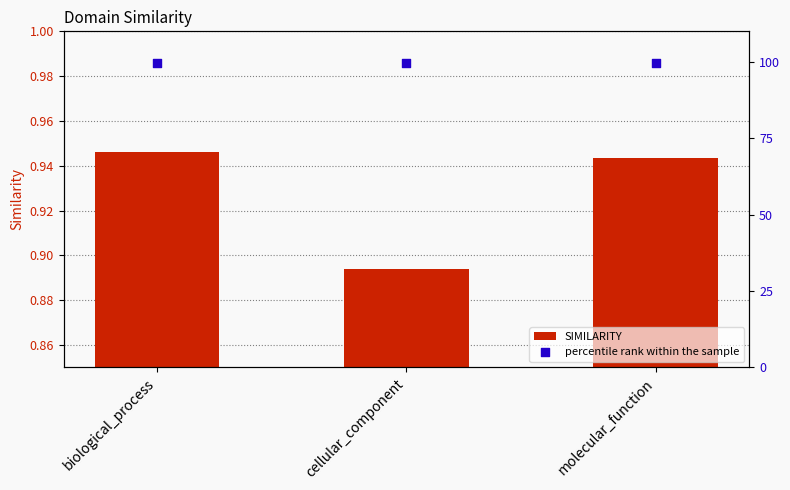

Which series has the widest spread of Y values?

SIMILARITY